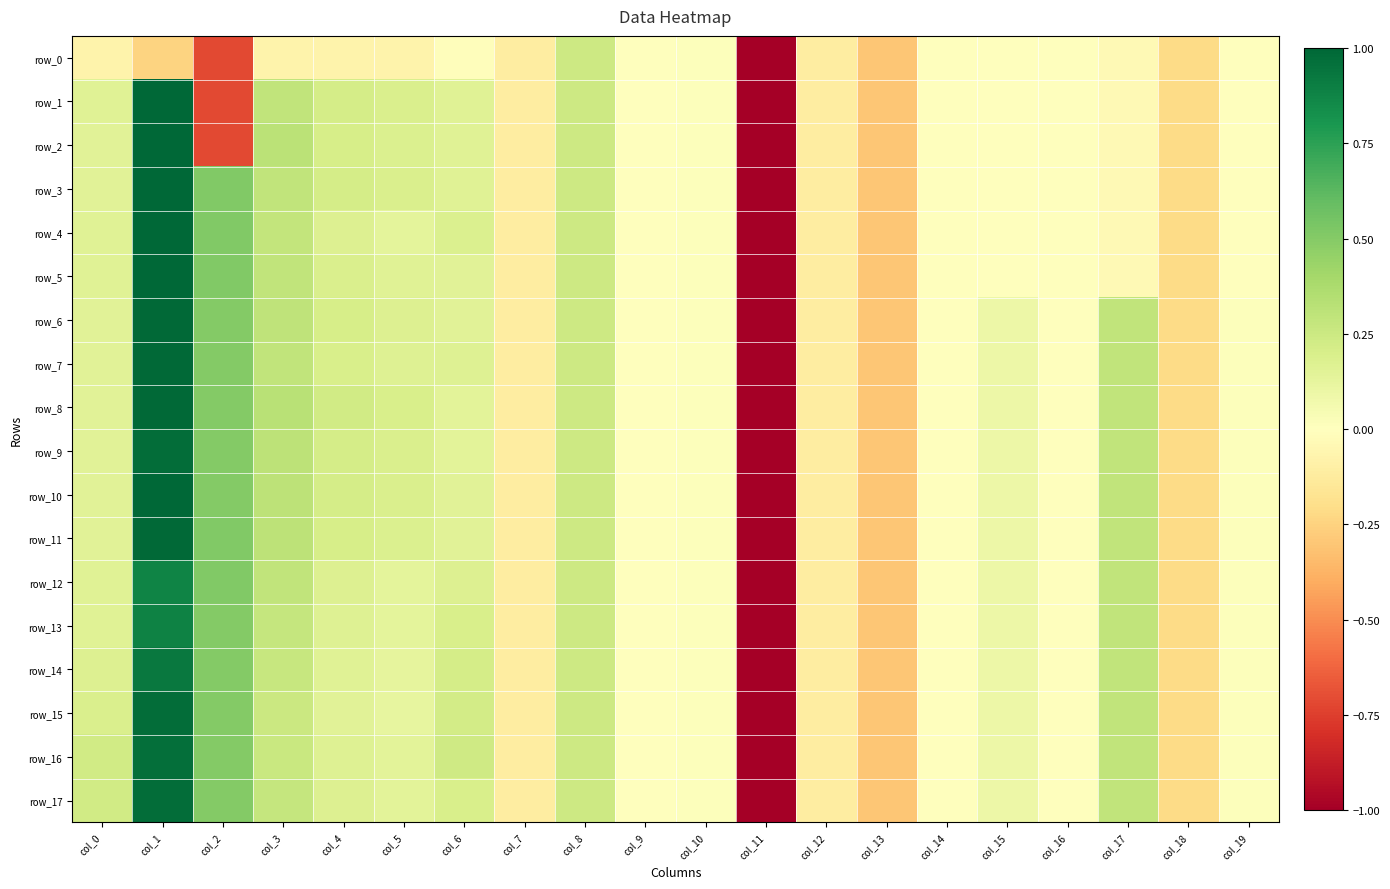

At how many categories does at least one series exceed 0?

12